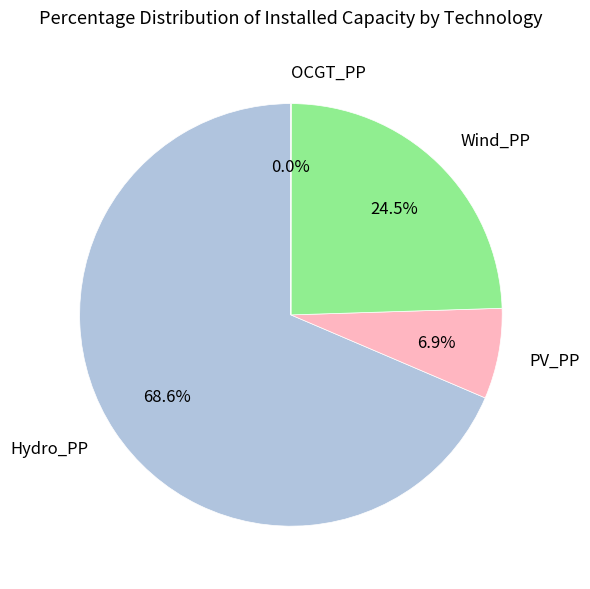

Does Wind_PP represent more than half of the total?

No